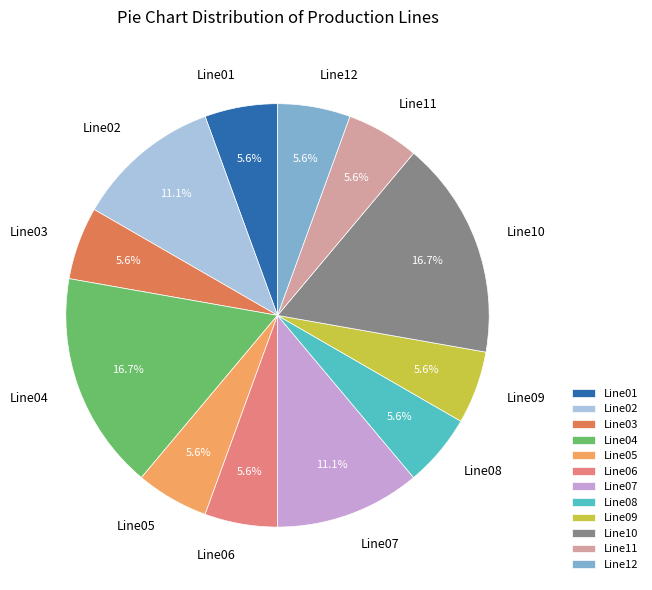

What is the ratio of the value at Line07 to the value at Line06?

2.0